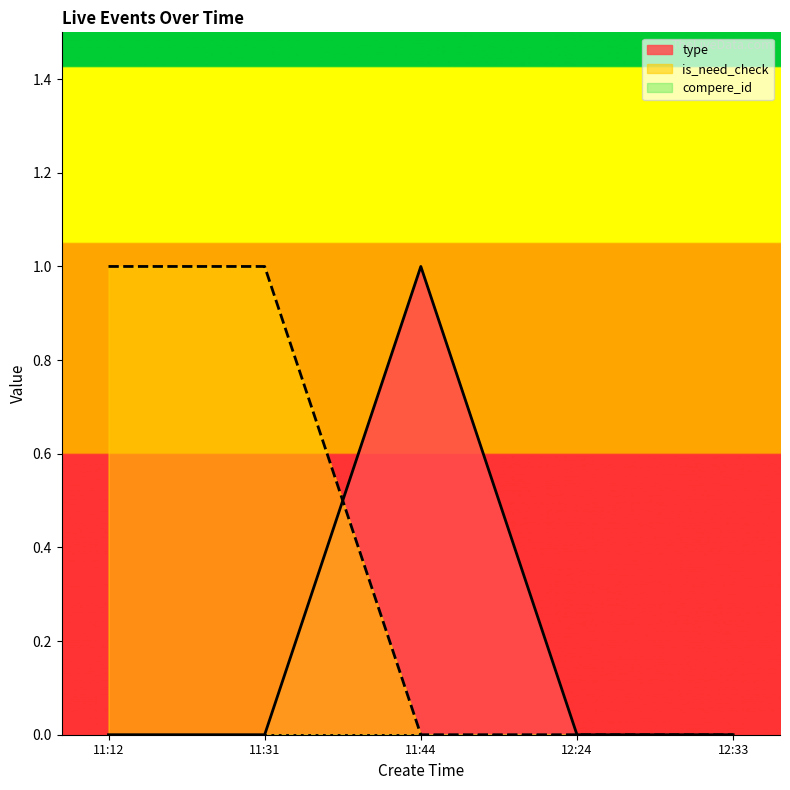

True or false: type and is_need_check cross at least once.

True